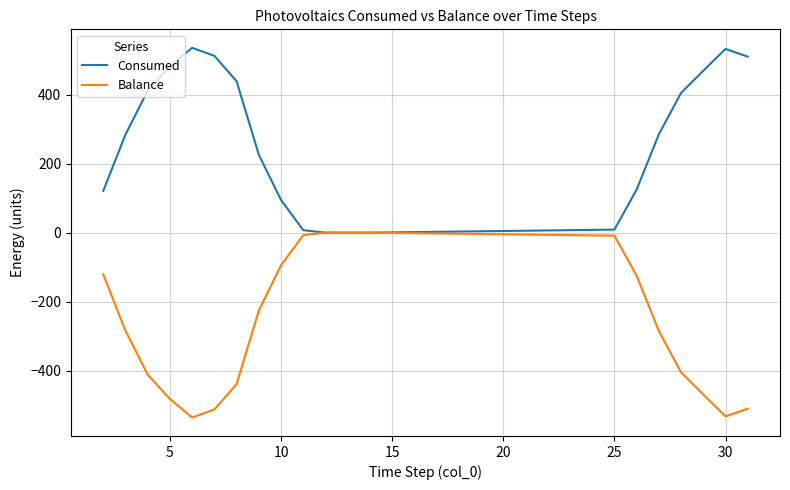

Which series has the largest total across all categories?

Consumed